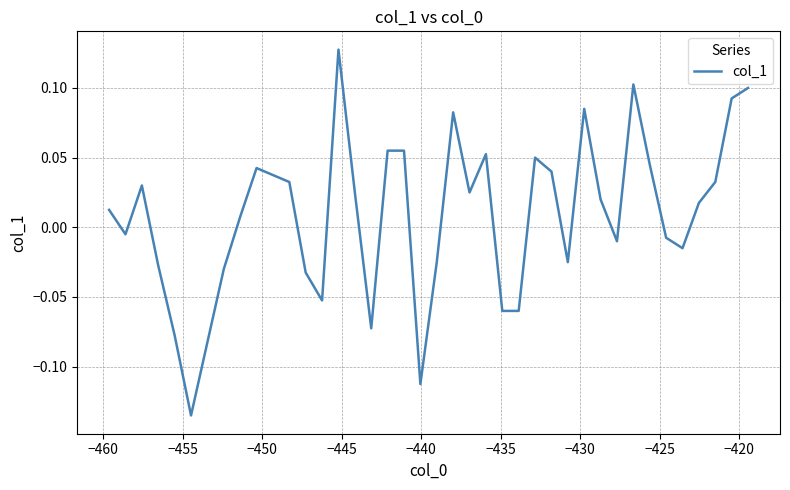

What is the difference between the maximum and minimum values?

0.3